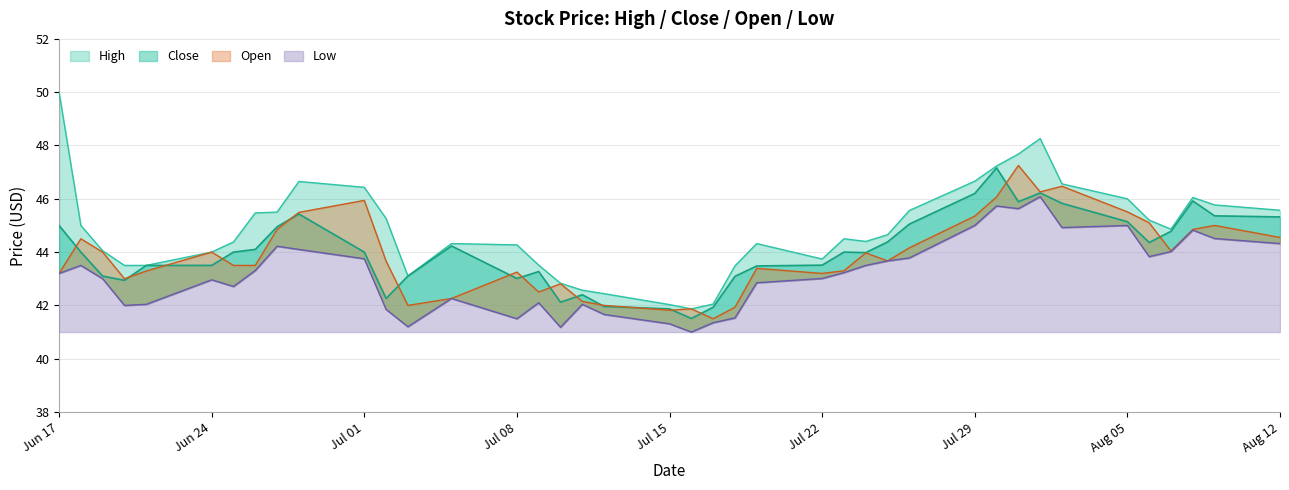

Rank the series at 2013-07-05 from lowest to highest value.

Open, Low, Close, High